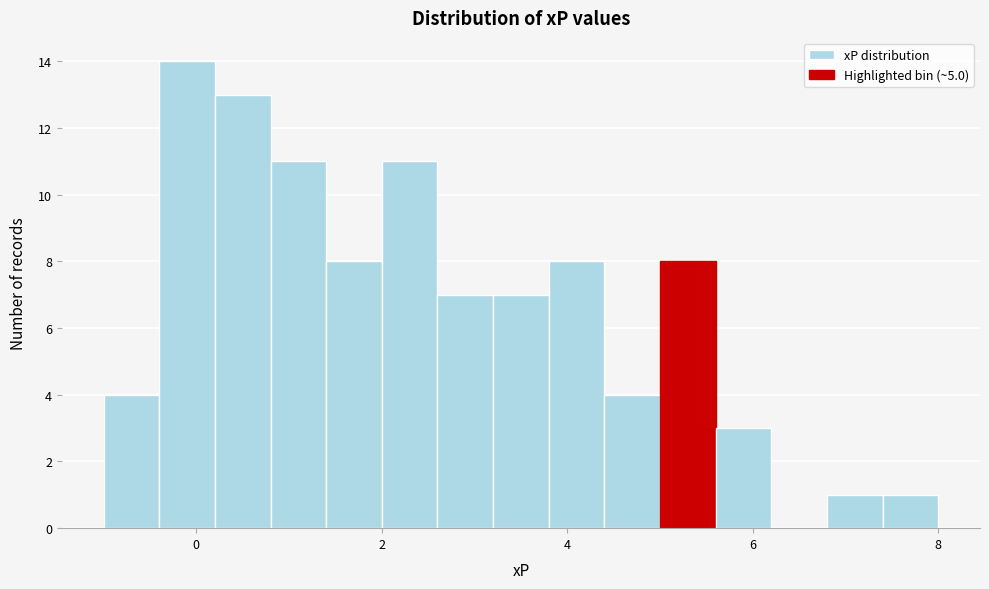

Read against the x-axis, roughly where is the centre of the tallest bar?

0.0